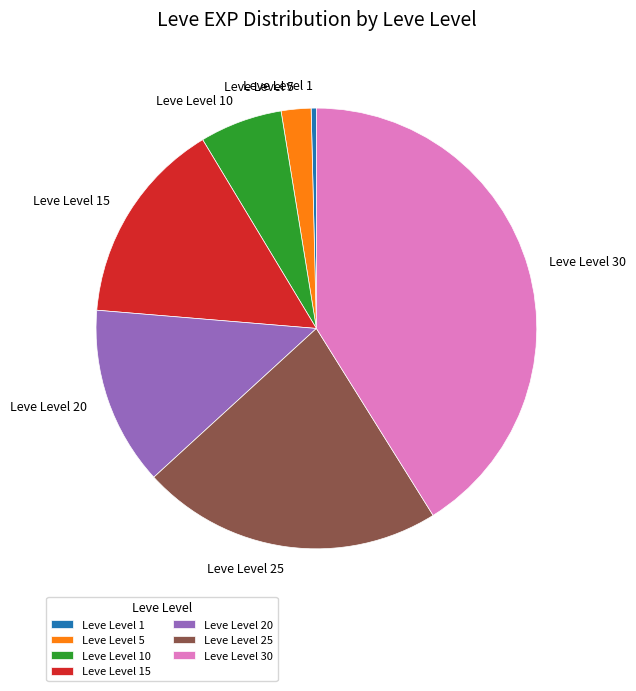

True or false: Leve Level 30 accounts for 41% of the total.

True